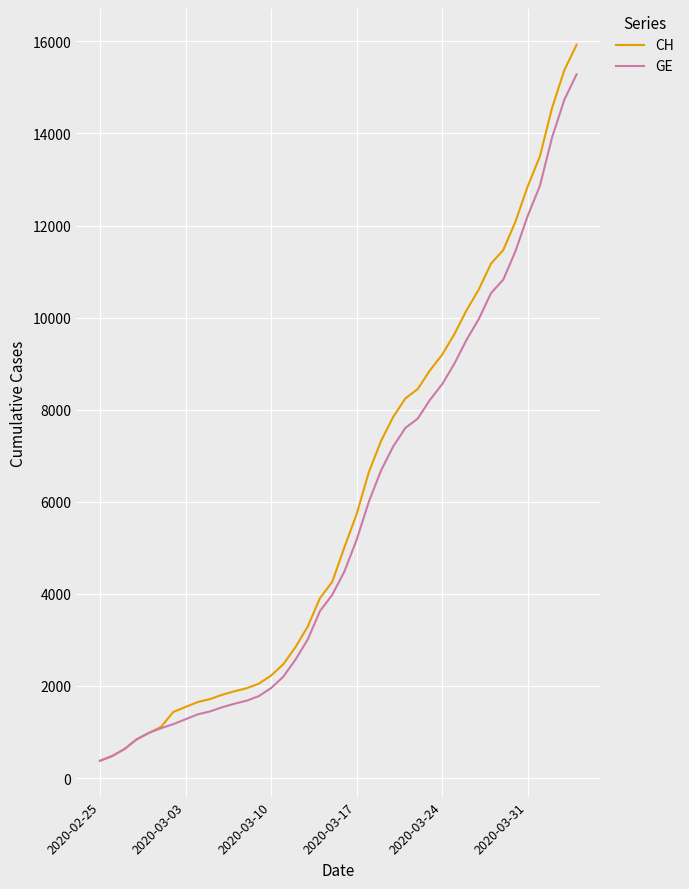

Count the number of categories in the chart.

40